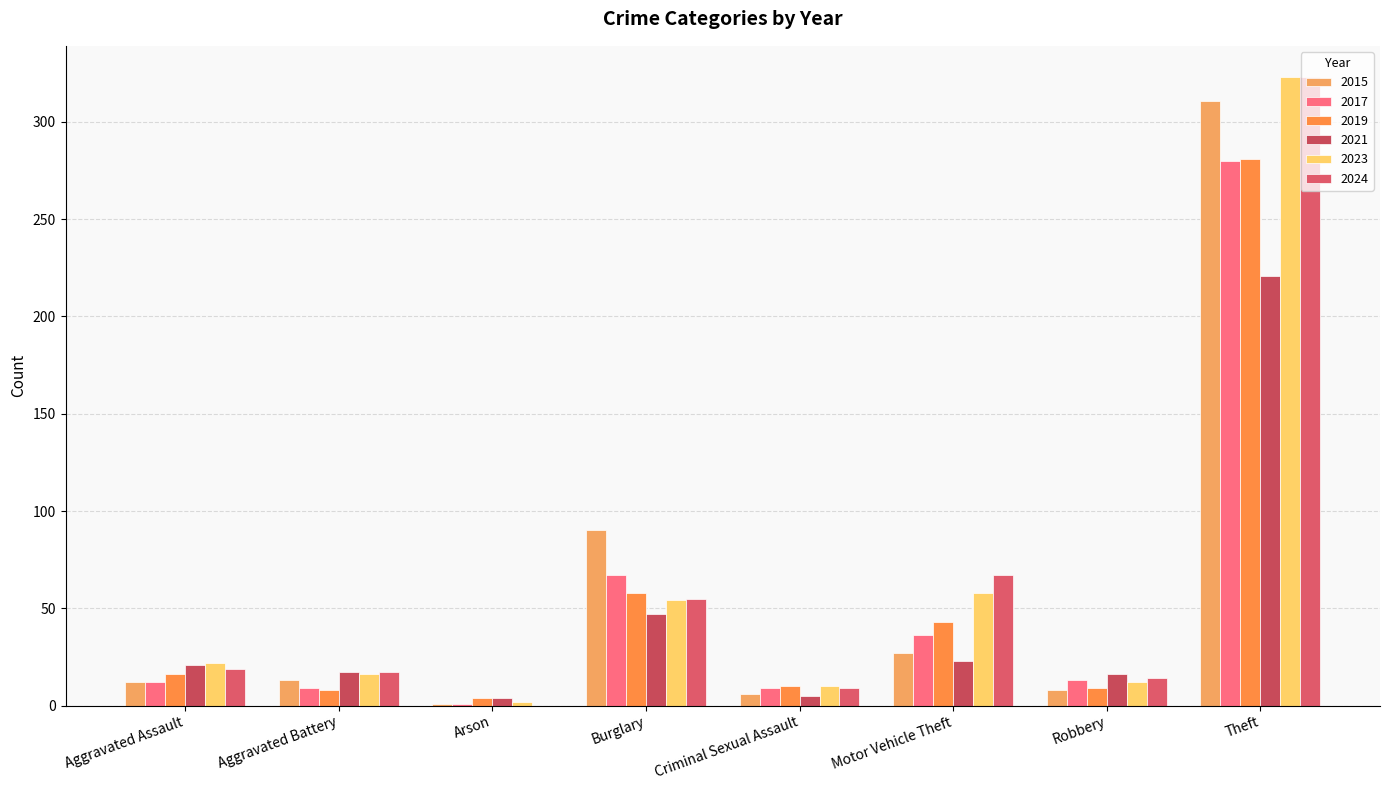

What is the label of the 2nd bar from the left?

Aggravated Battery